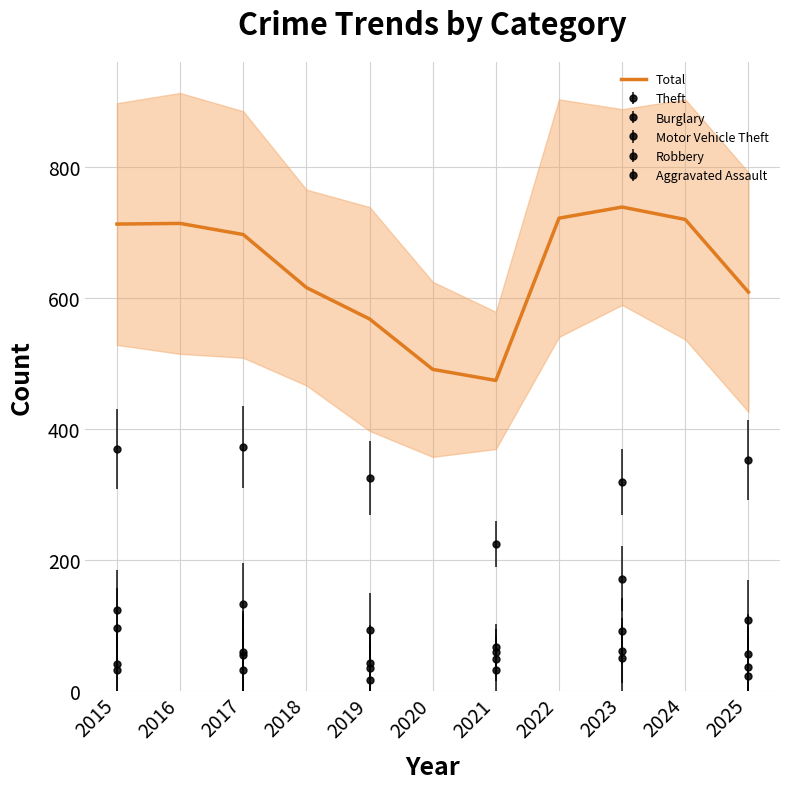

Where is the data nearest to the value 606?

2025